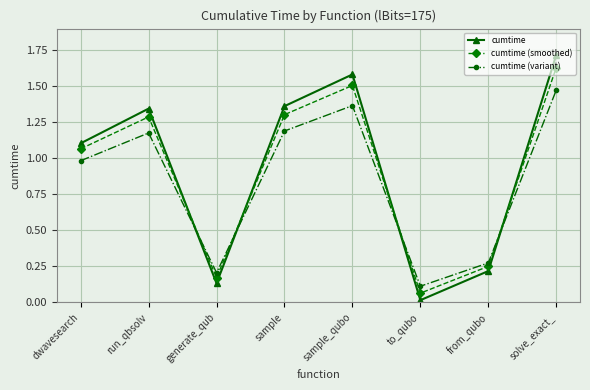

How many interior local valleys does the cumtime series have?

2